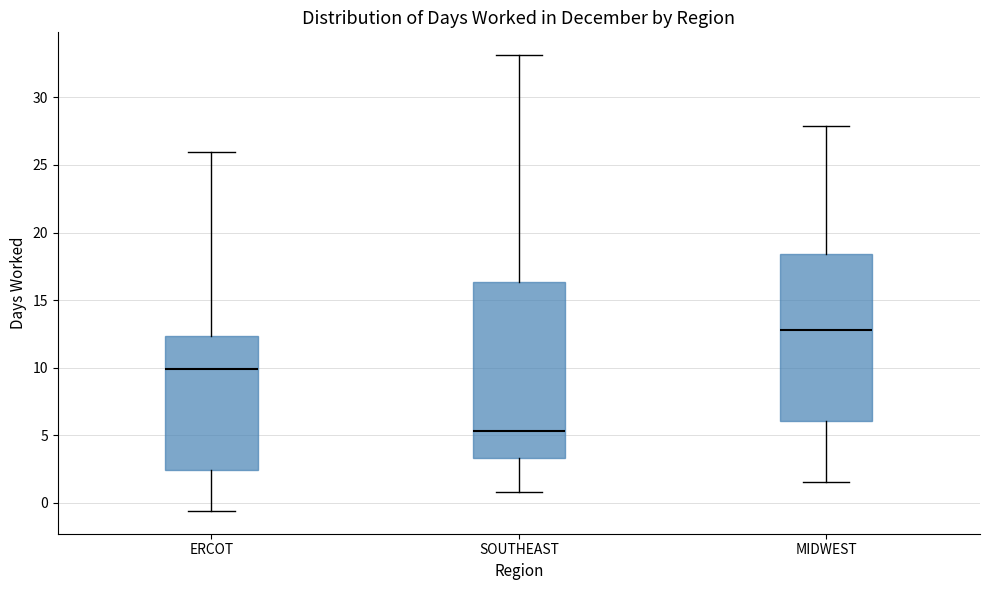

Reading left to right, transcribe this box plot: for each box, give where its median line is, the range the box spans, and where its two whiskers end, as read against the y-axis. The values are not printed on the chart, so give them approximately, as read against the axis.

ERCOT: median 10.0, box 2.5 to 12.5, whiskers -0.5 to 26.0
SOUTHEAST: median 5.5, box 3.5 to 16.5, whiskers 1.0 to 33.0
MIDWEST: median 12.5, box 6.0 to 18.5, whiskers 1.5 to 28.0